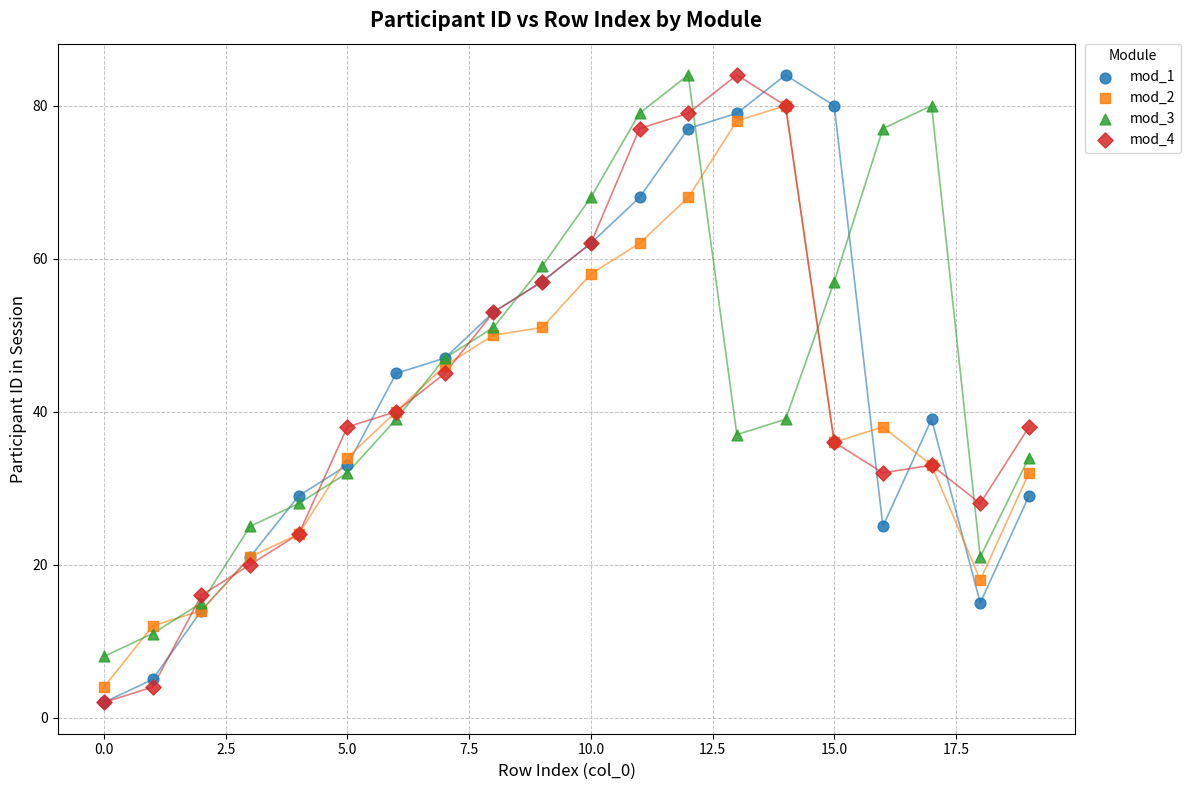

What are all the series names shown in the legend?

mod_1, mod_2, mod_3, mod_4